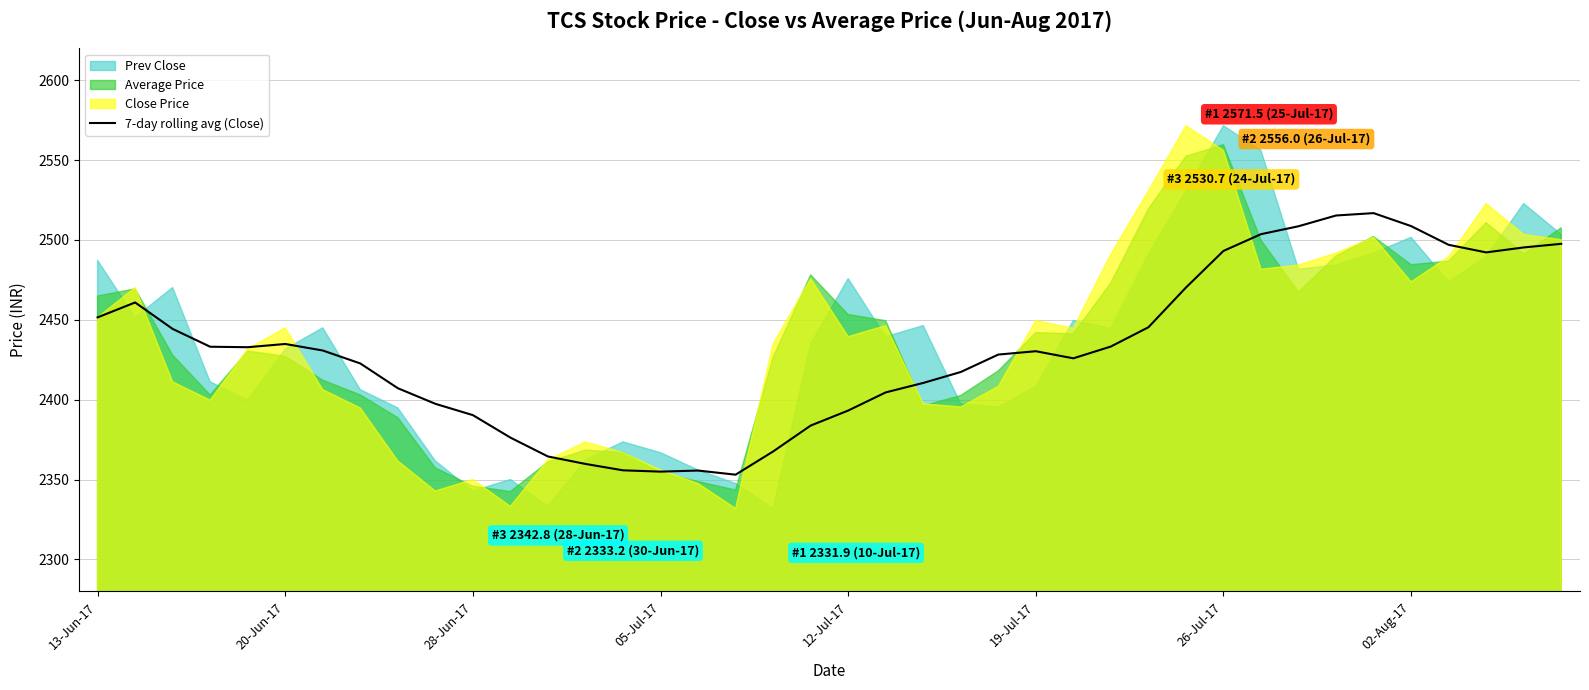

Between 26 and 28, which is larger?

28